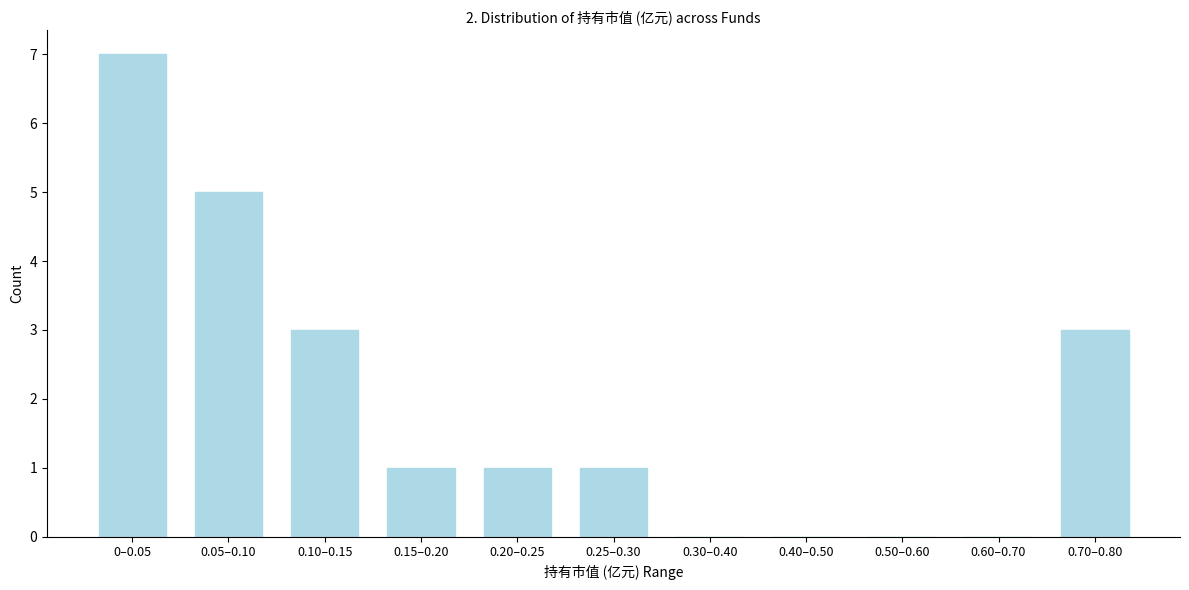

Reading right to left, transcribe all the data shown in this chart.

0.70–0.80=3	0.60–0.70=0	0.50–0.60=0	0.40–0.50=0	0.30–0.40=0	0.25–0.30=1	0.20–0.25=1	0.15–0.20=1	0.10–0.15=3	0.05–0.10=5	0–0.05=7